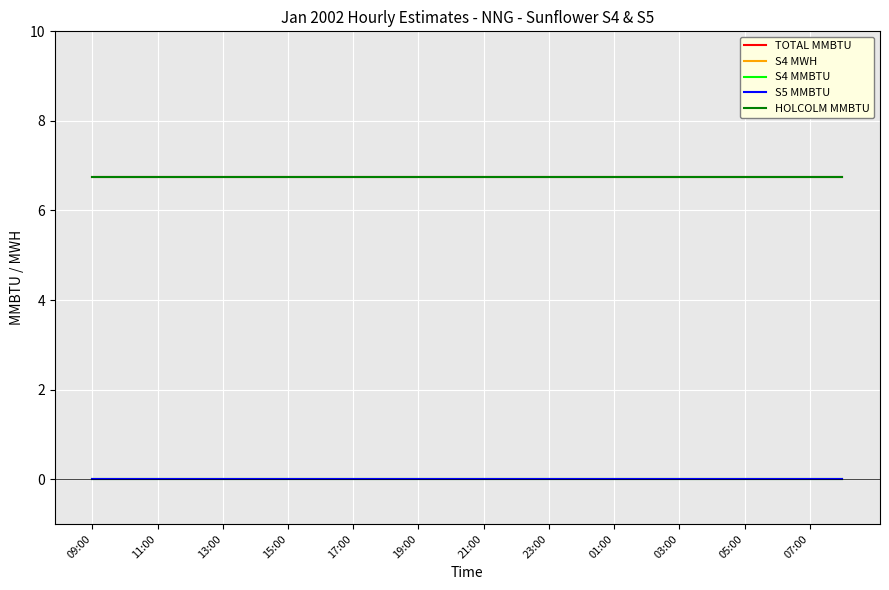

Is this an area chart (filled region under the line)?

No